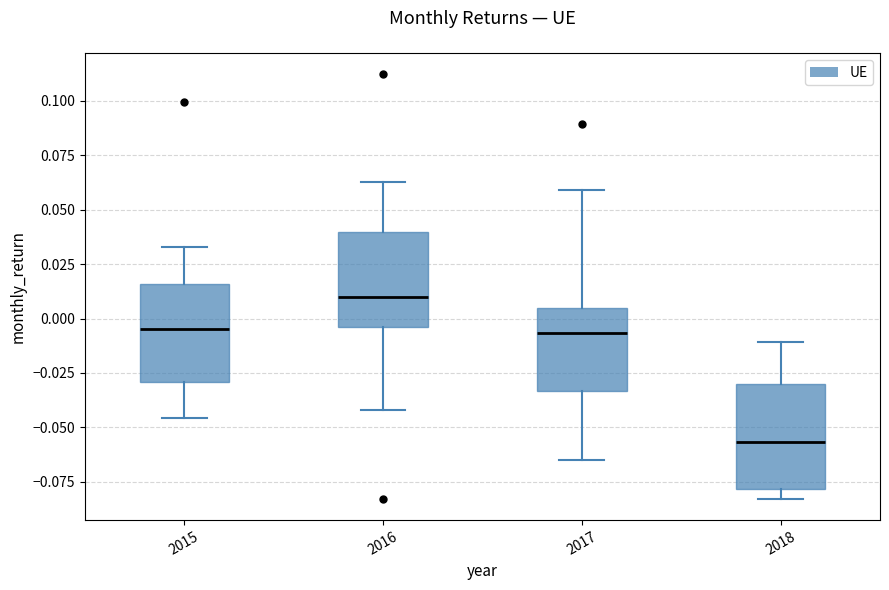

Which box has the lowest median line?

2018